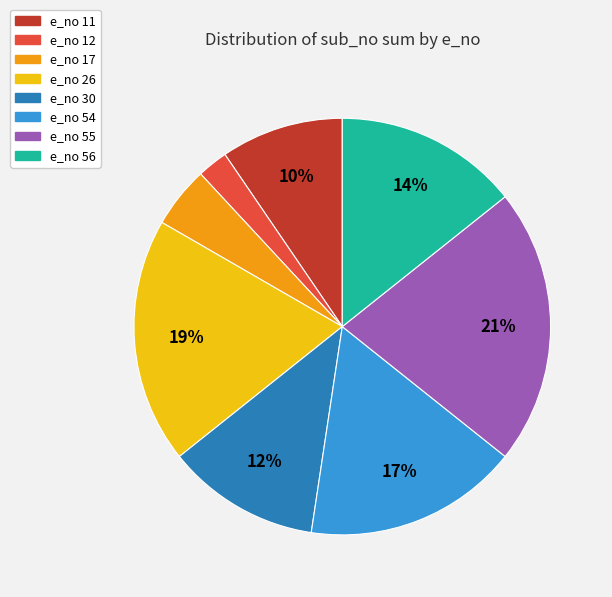

How many slices are in this pie chart?

8